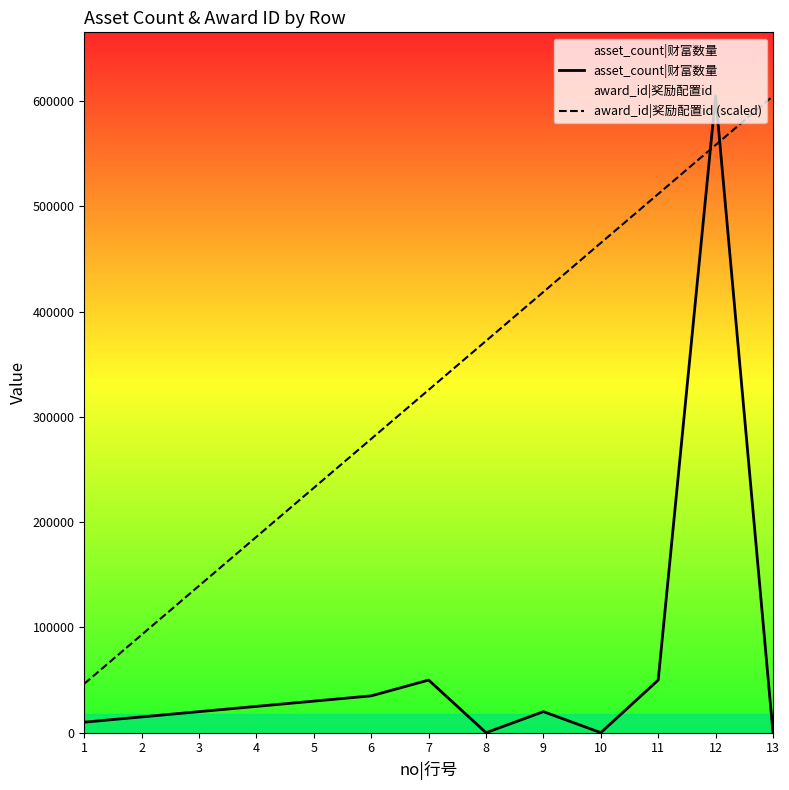

Does the chart have visible grid lines?

No